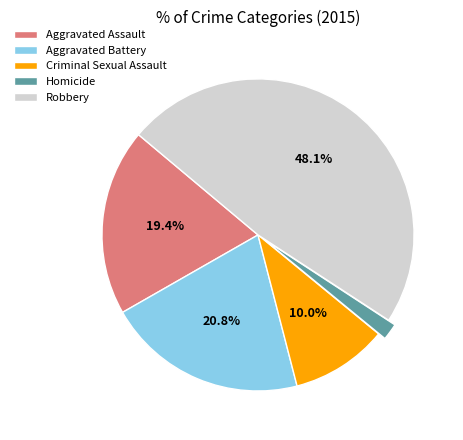

Is there a majority slice in this chart?

No